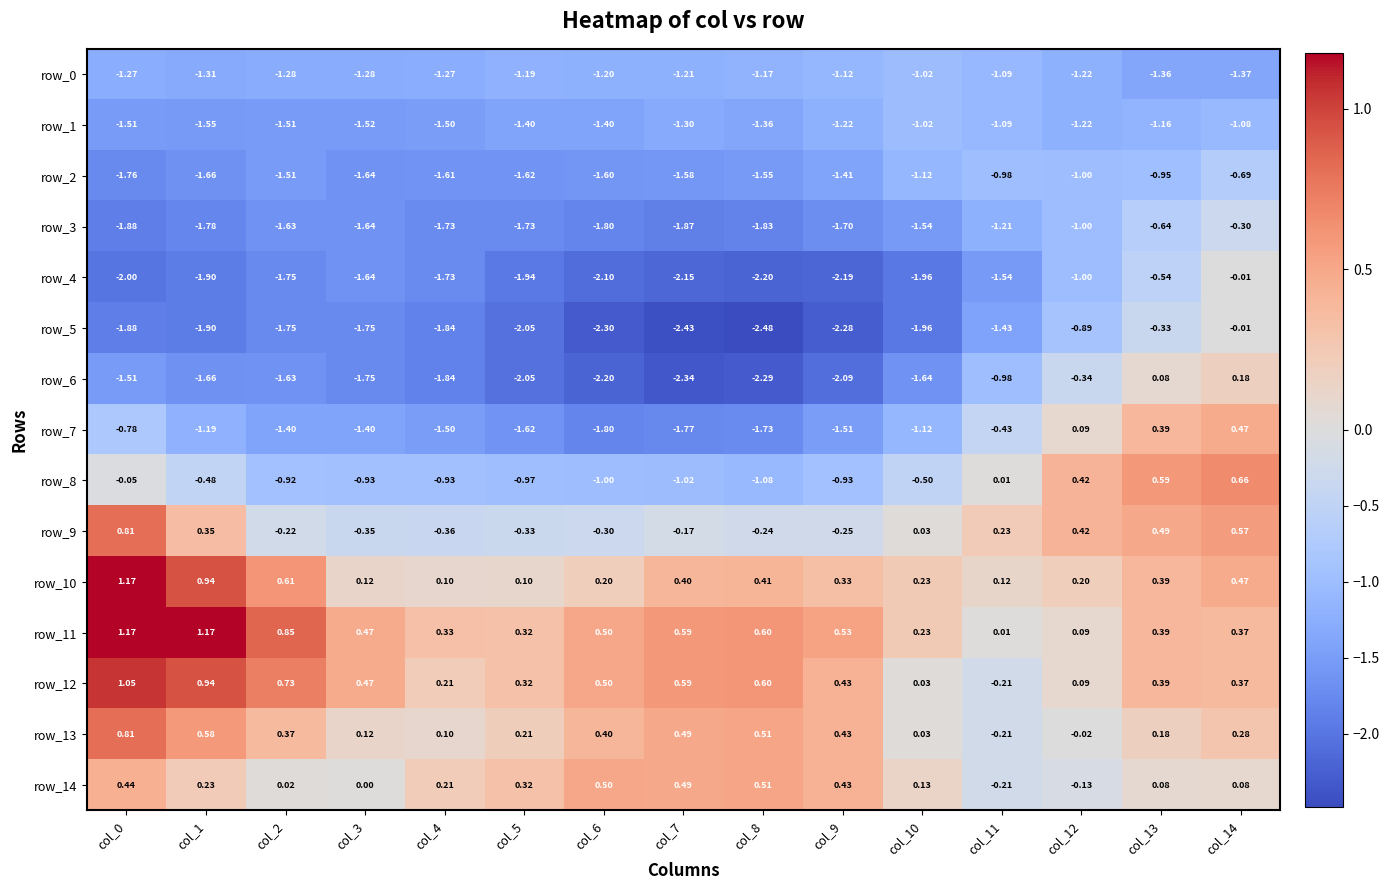

Is the value of row_13 at col_12 greater than the value of row_3 at col_1?

Yes